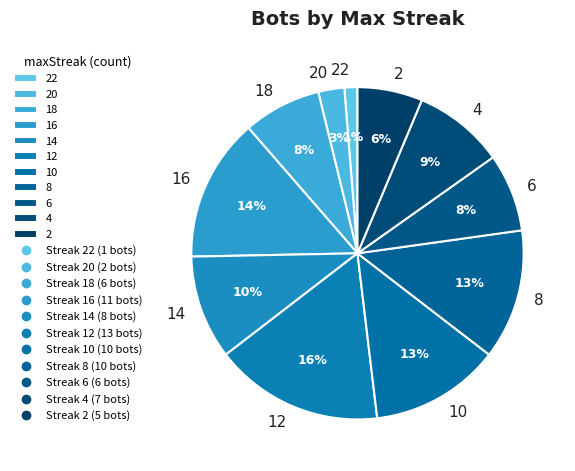

To the nearest percent, what is the difference between the largest and smallest slice percentages?

15%